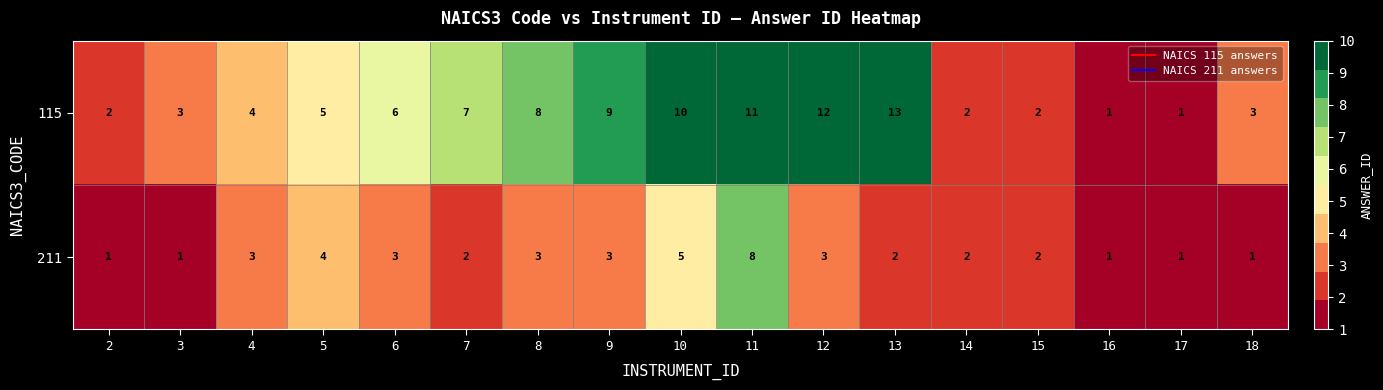

At which category is the sum across all series the highest?

11